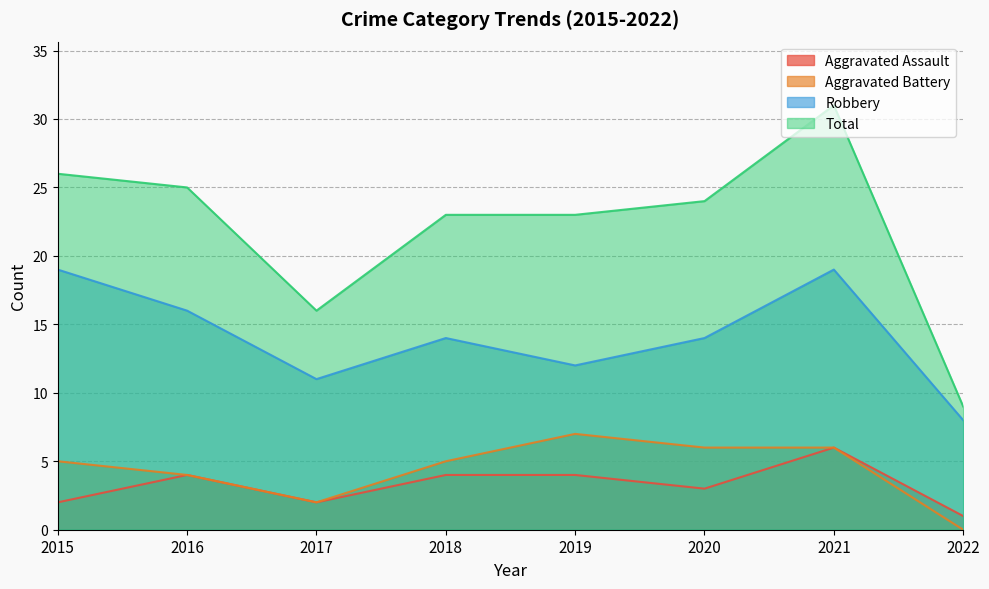

Which category has the highest value across all series?

2021